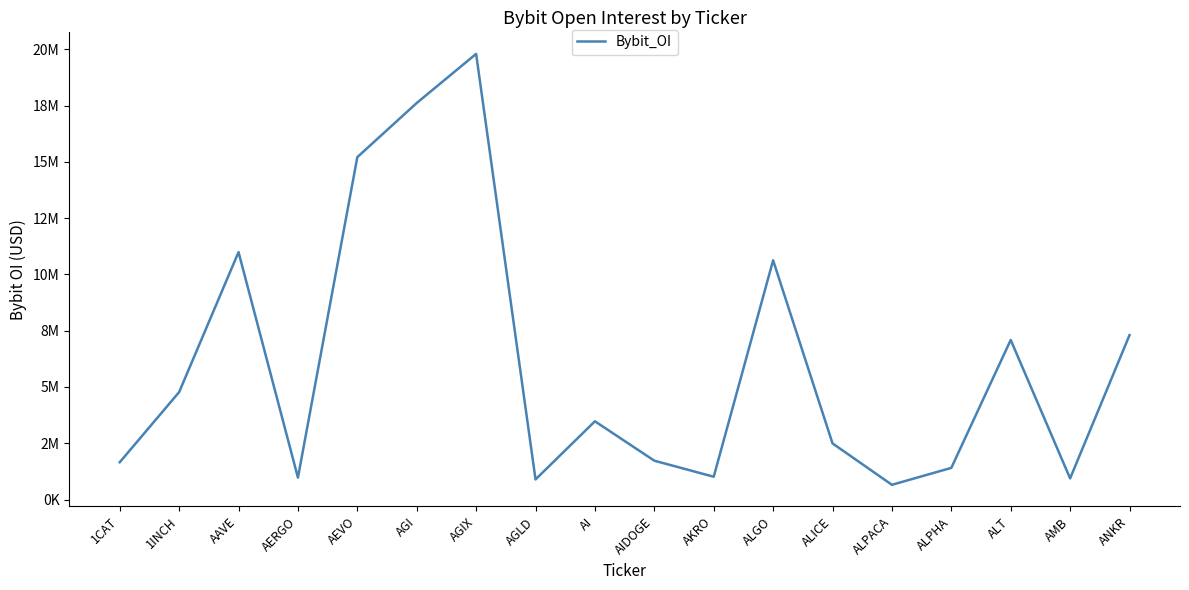

List the labels in order of value, smallest first.

ALPACA, AGLD, AMB, AERGO, AKRO, ALPHA, 1CAT, AIDOGE, ALICE, AI, 1INCH, ALT, ANKR, ALGO, AAVE, AEVO, AGI, AGIX